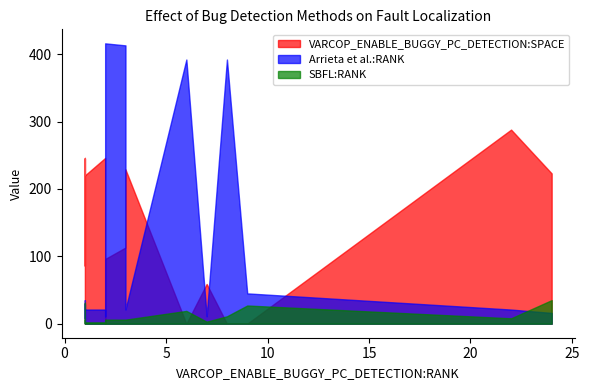

Rank the series by their maximum value, from highest to lowest.

Arrieta et al.:RANK, VARCOP_ENABLE_BUGGY_PC_DETECTION:SPACE, SBFL:RANK